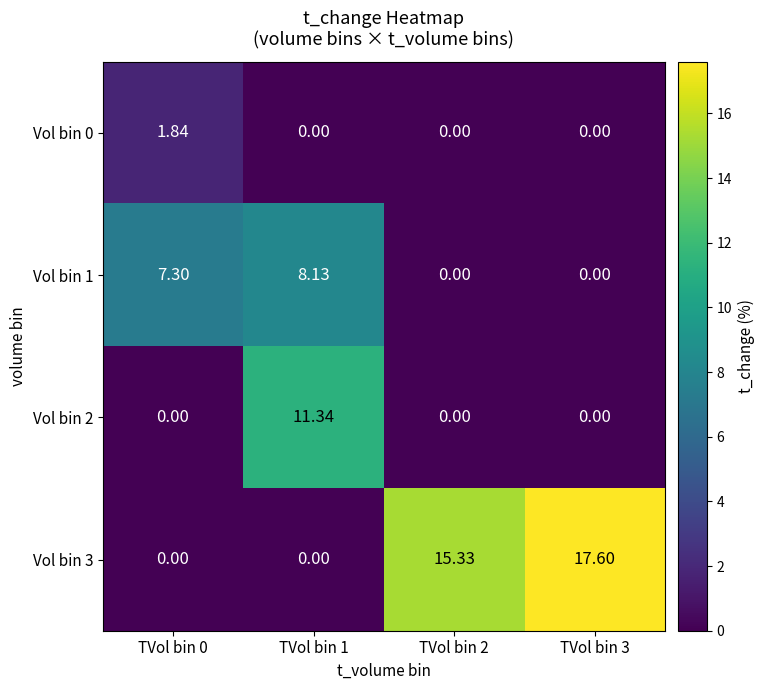

Is the value of Vol bin 0 at TVol bin 0 greater than the value of Vol bin 1 at TVol bin 0?

No